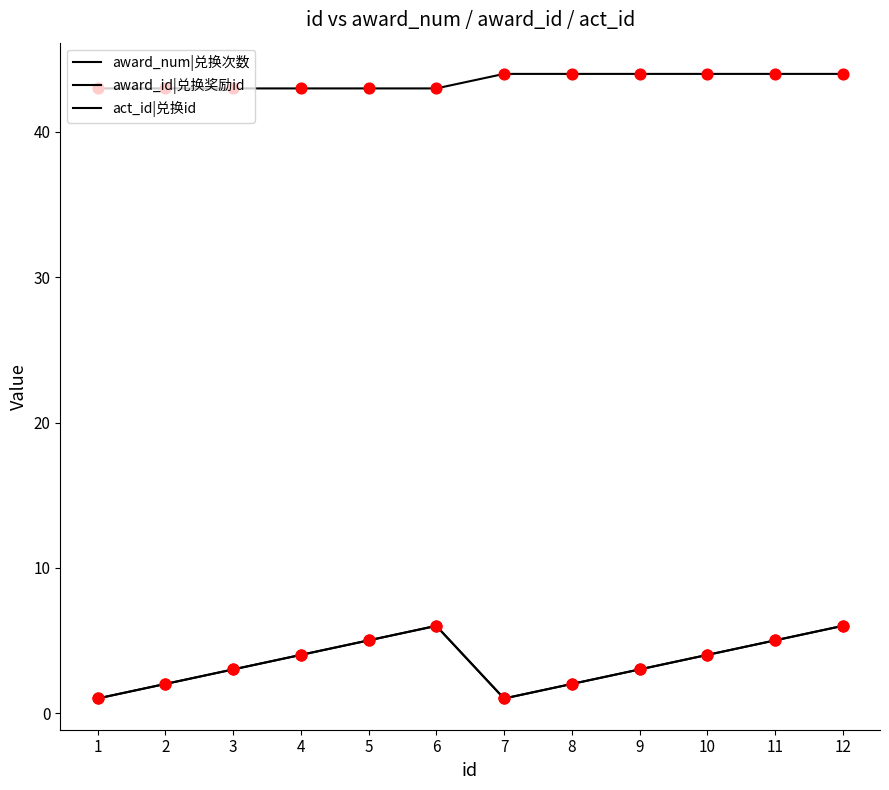

Which series has the largest total across all categories?

act_id|兑换id